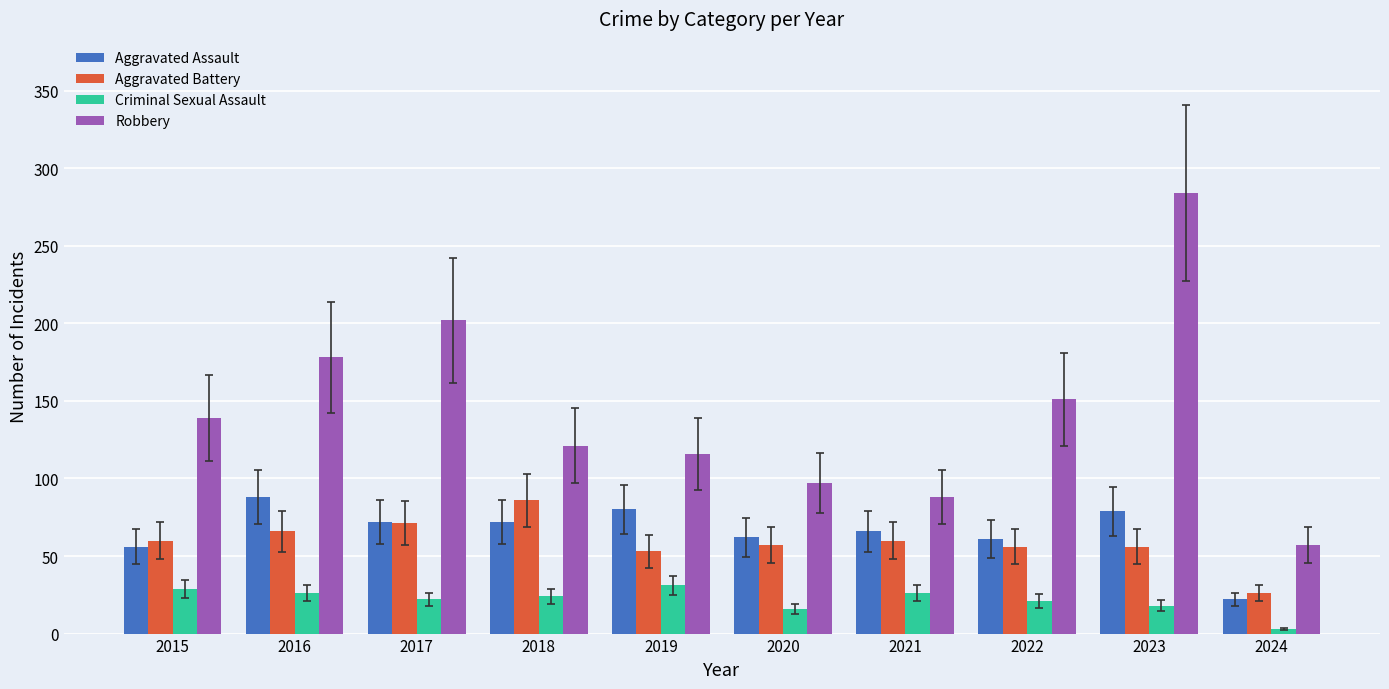

At how many categories does at least one series exceed 269?

1